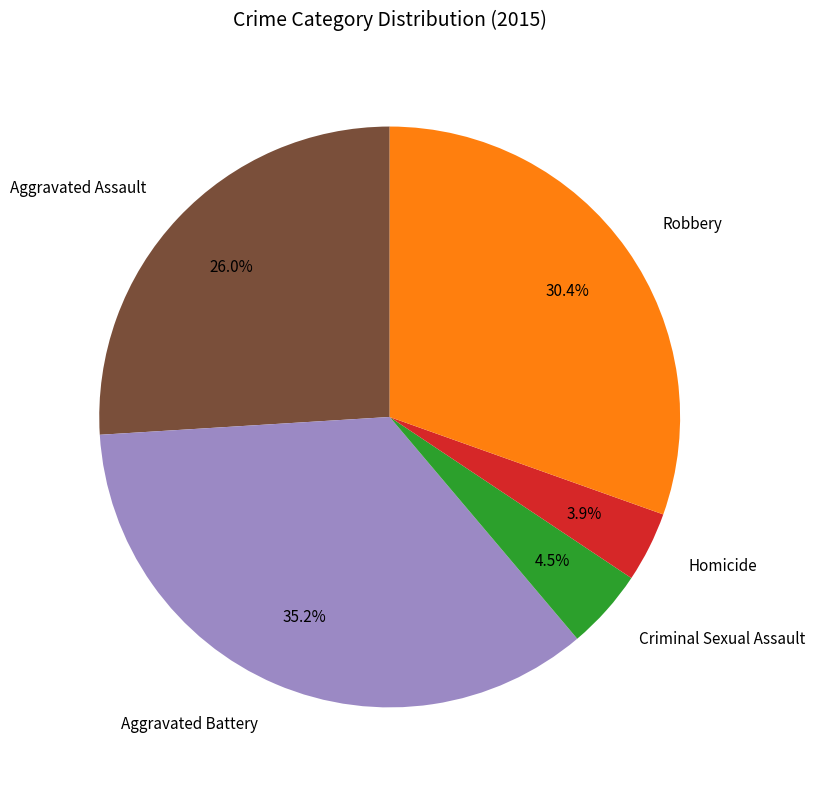

Is there a majority slice in this chart?

No